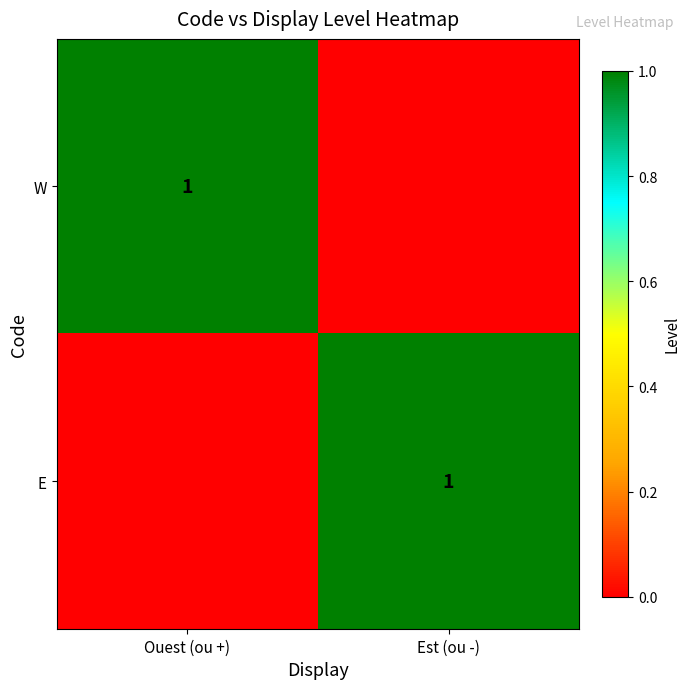

What is the total value across all series at Est (ou -)?

1